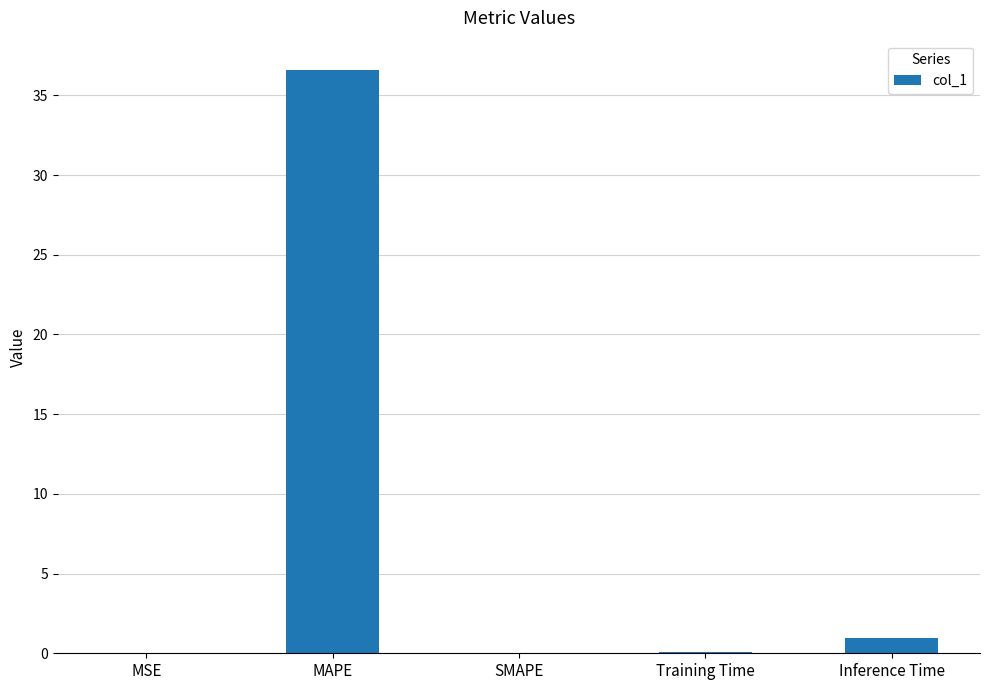

What is the change in value from MSE to Inference Time?

+0.9